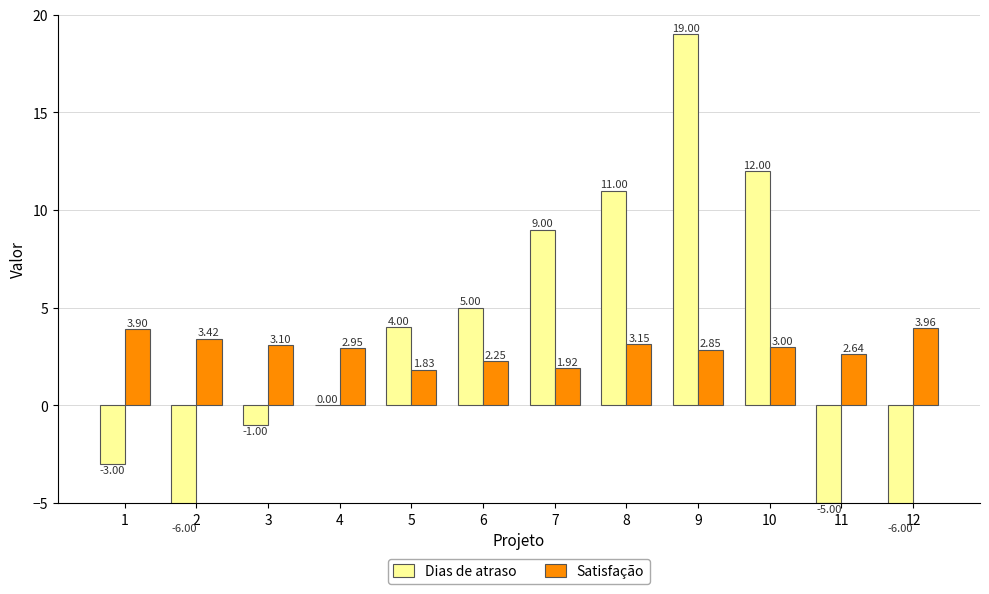

What is the lowest value of the Dias de atraso series?

-6.0